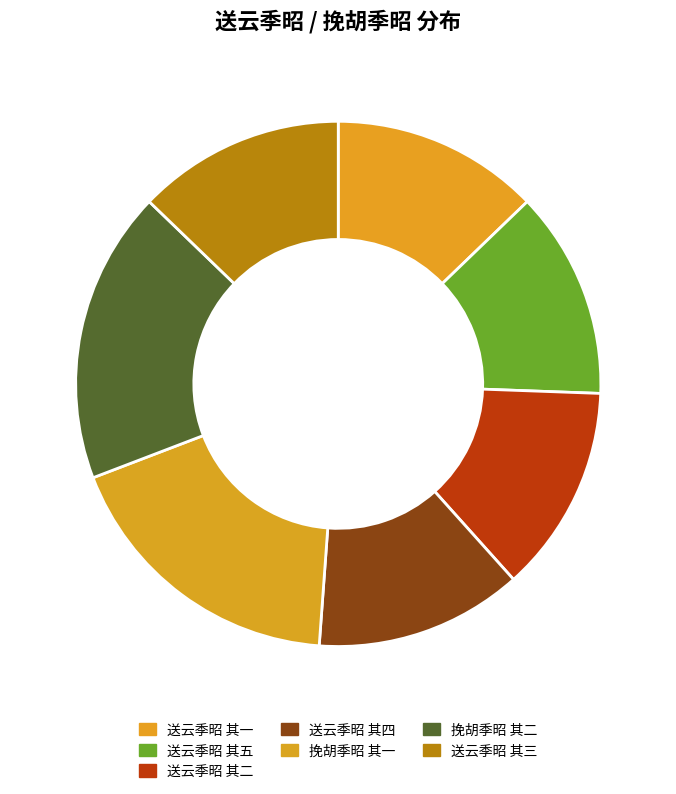

How many slices are in this pie chart?

7